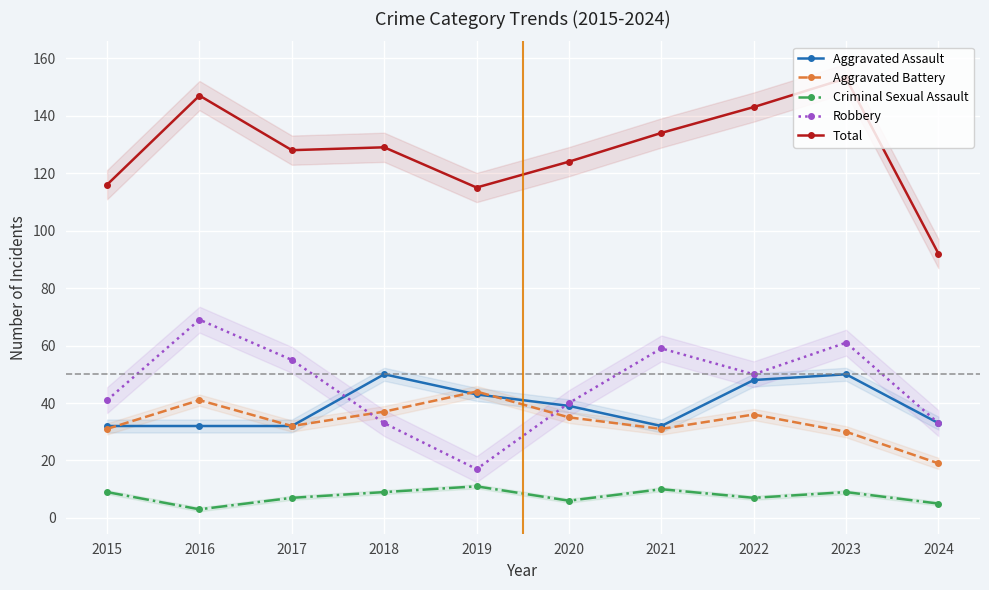

Which series changed the most between 2020 and 2023?

Total